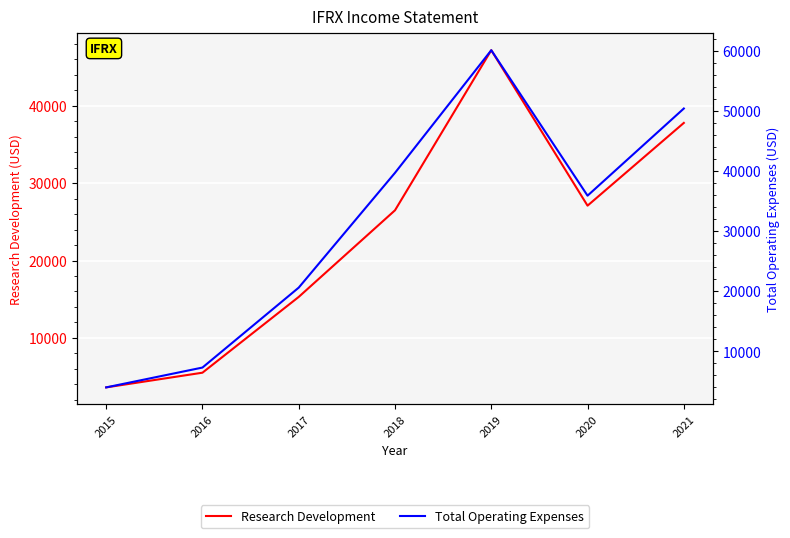

What is the total value across all series at 2021?

88200